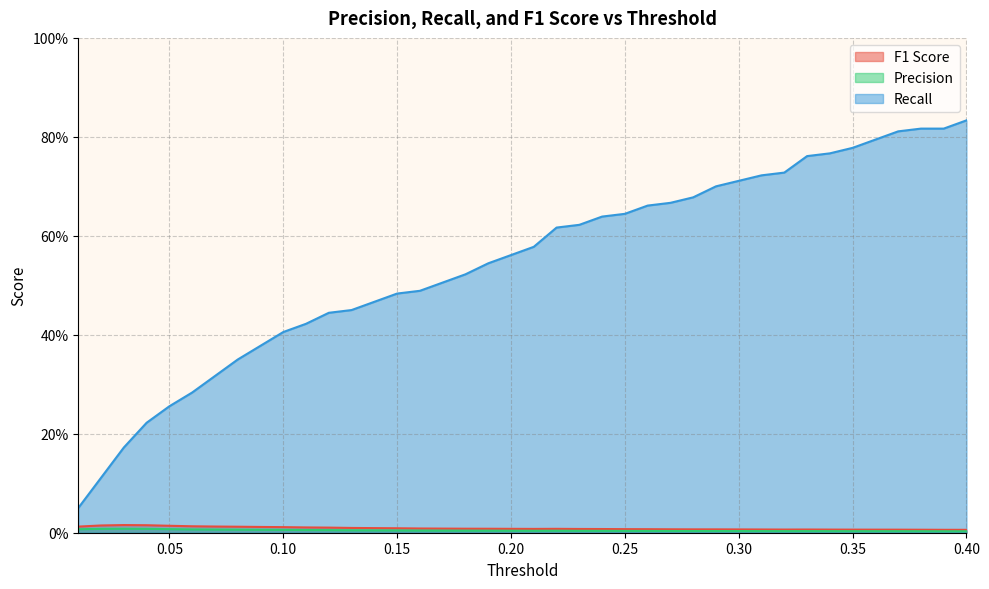

Is the value of Recall at 0.12 greater than the value of F1 Score at 0.22?

Yes